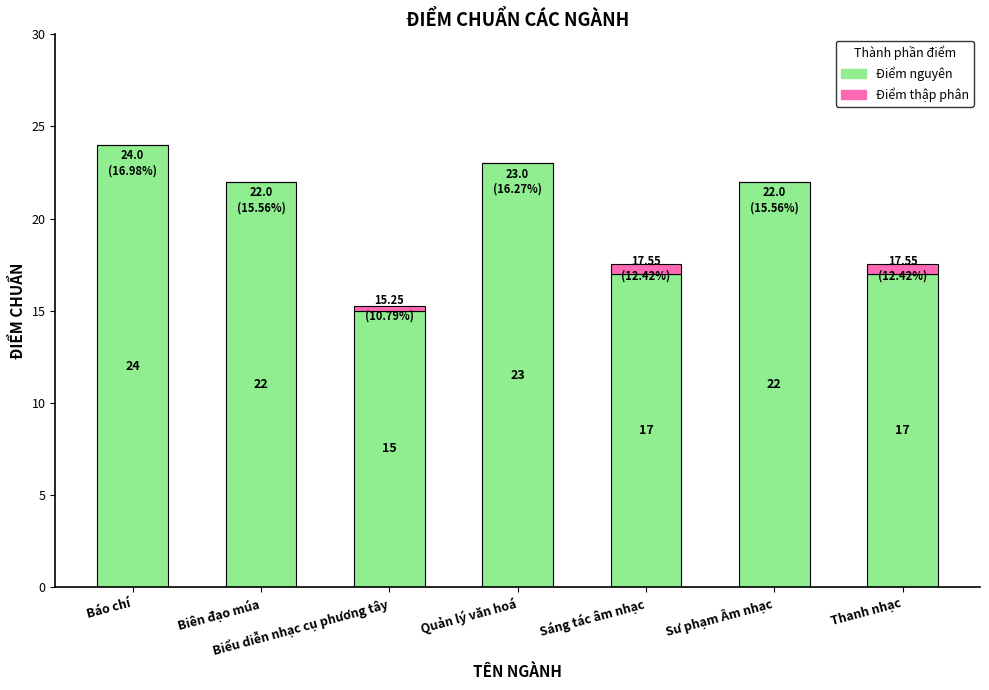

How many data points does each series have?

7